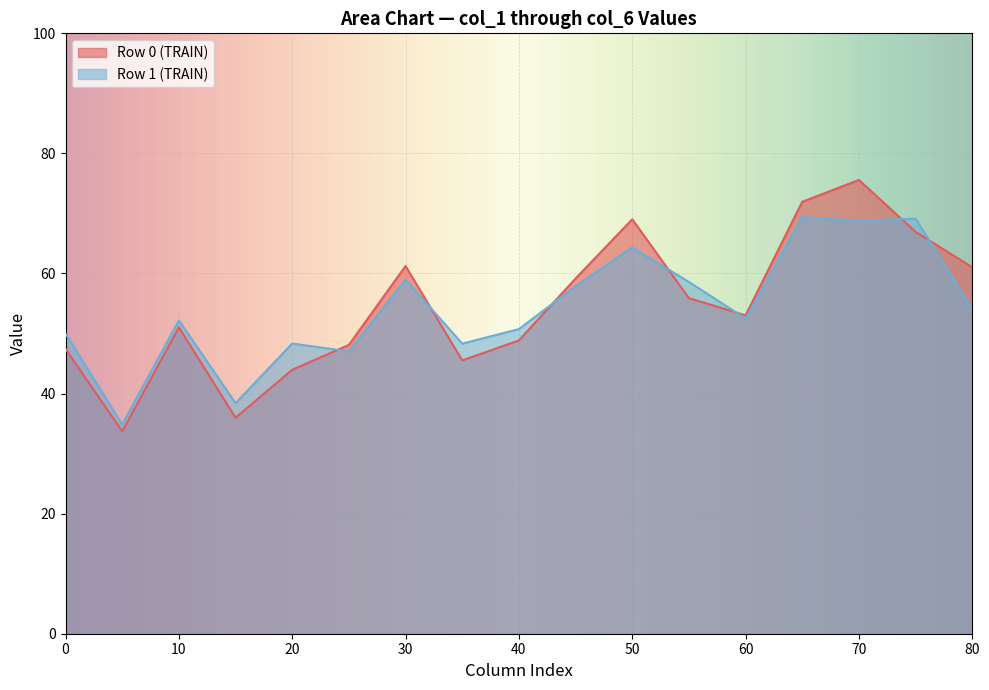

The value of col_1 at Row 0 is 13.8. True or false?

False